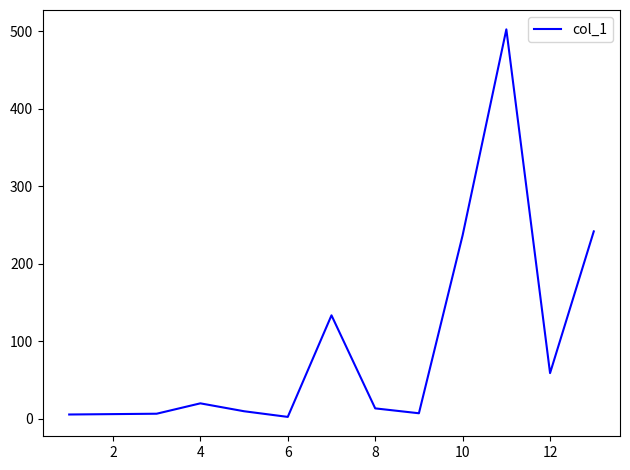

What is the maximum value shown in the chart?

502.2